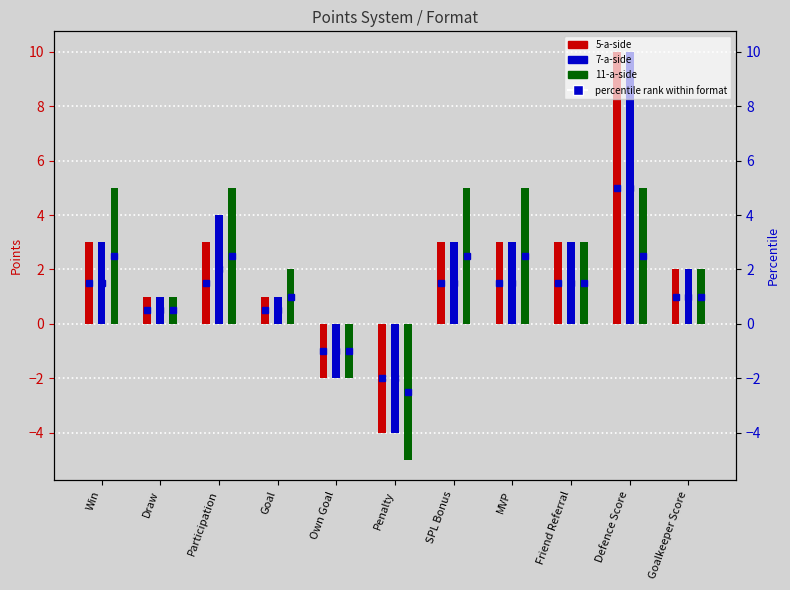

Which series changed the most between Win and Participation?

7-a-side